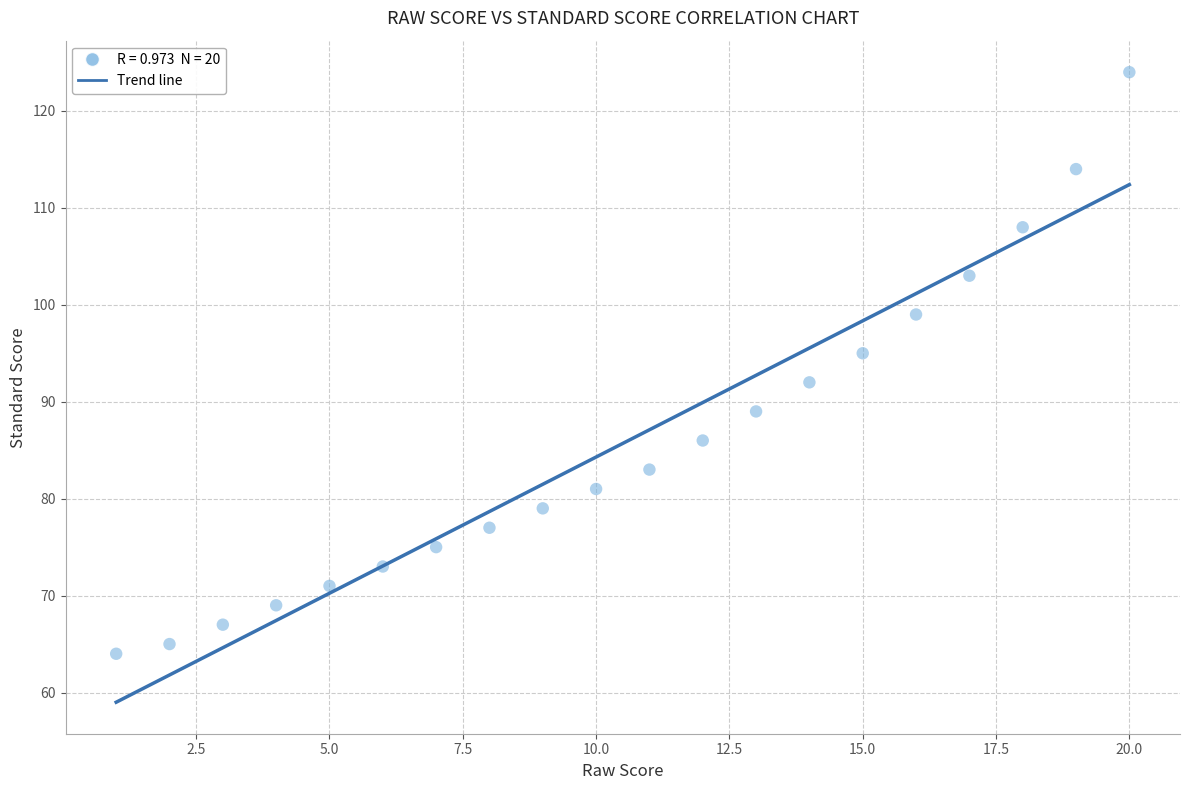

What is the range of X values (max minus min)?

19